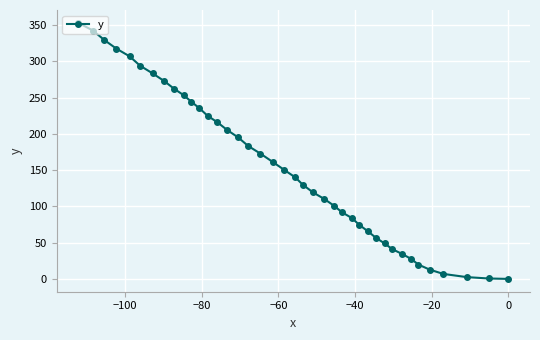

What is the average value?

154.3